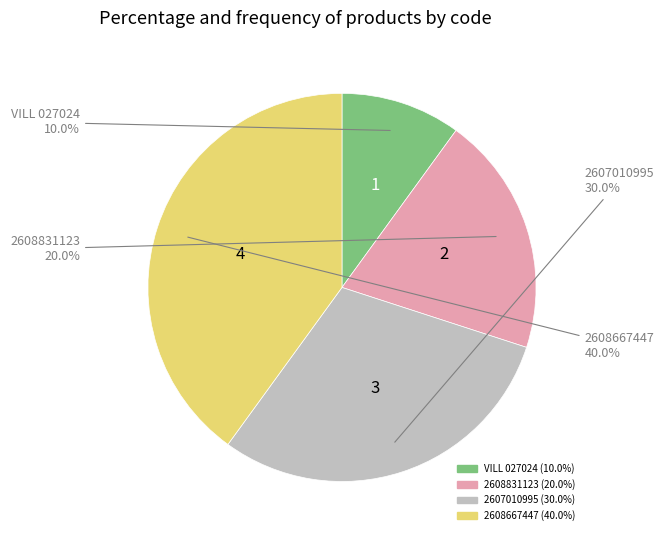

Does VILL 027024 represent more than half of the total?

No